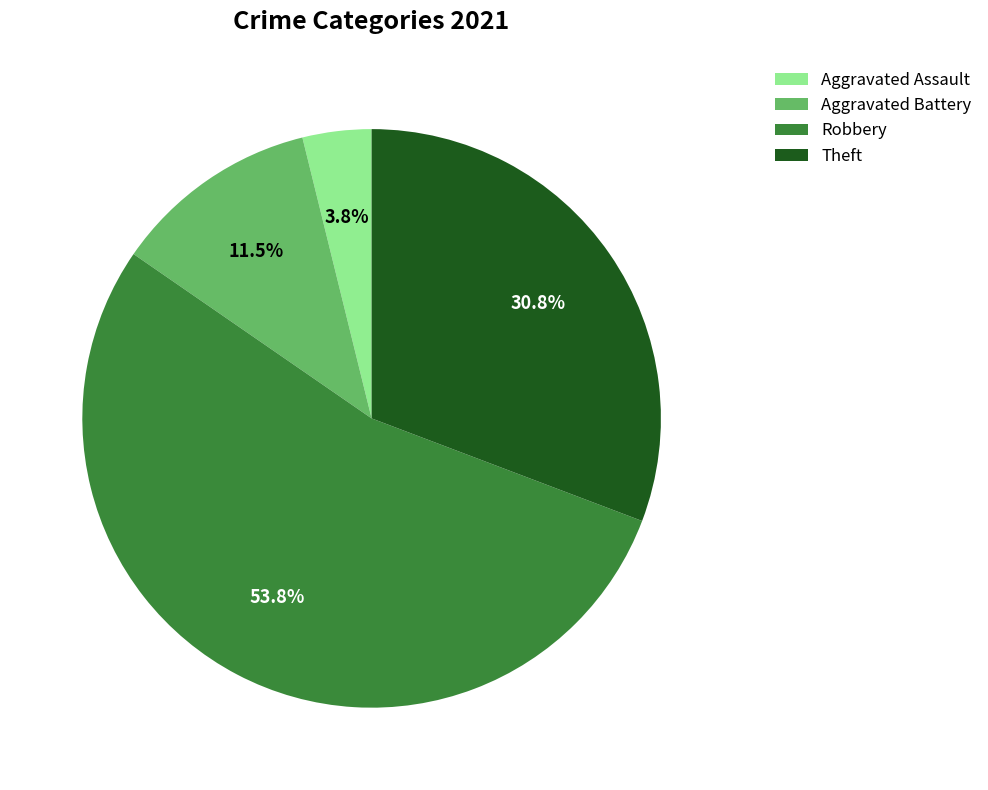

Between Theft and Aggravated Battery, which is larger?

Theft